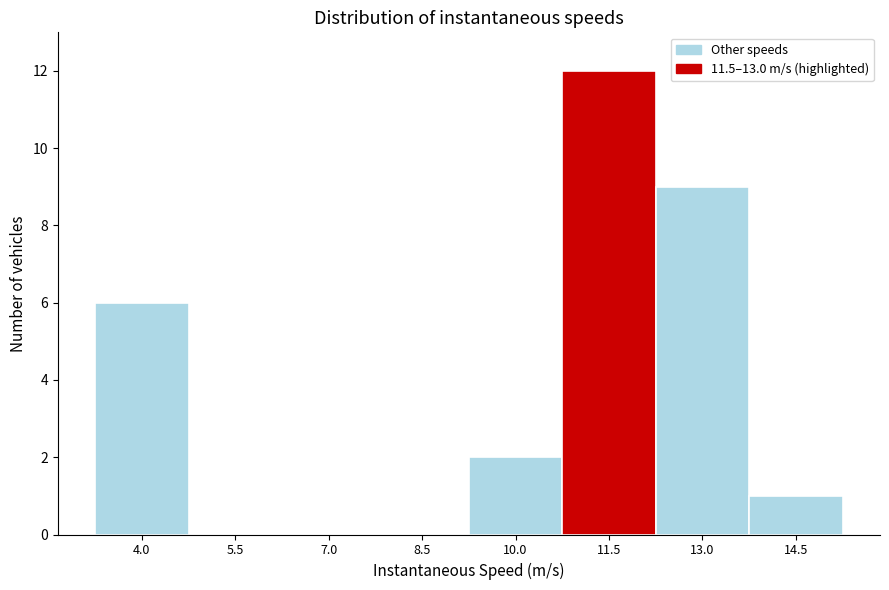

Reading right to left, what are all the values shown in this chart?

14.5=1	13.0=9	11.5=12	10.0=2	8.5=0	7.0=0	5.5=0	4.0=6